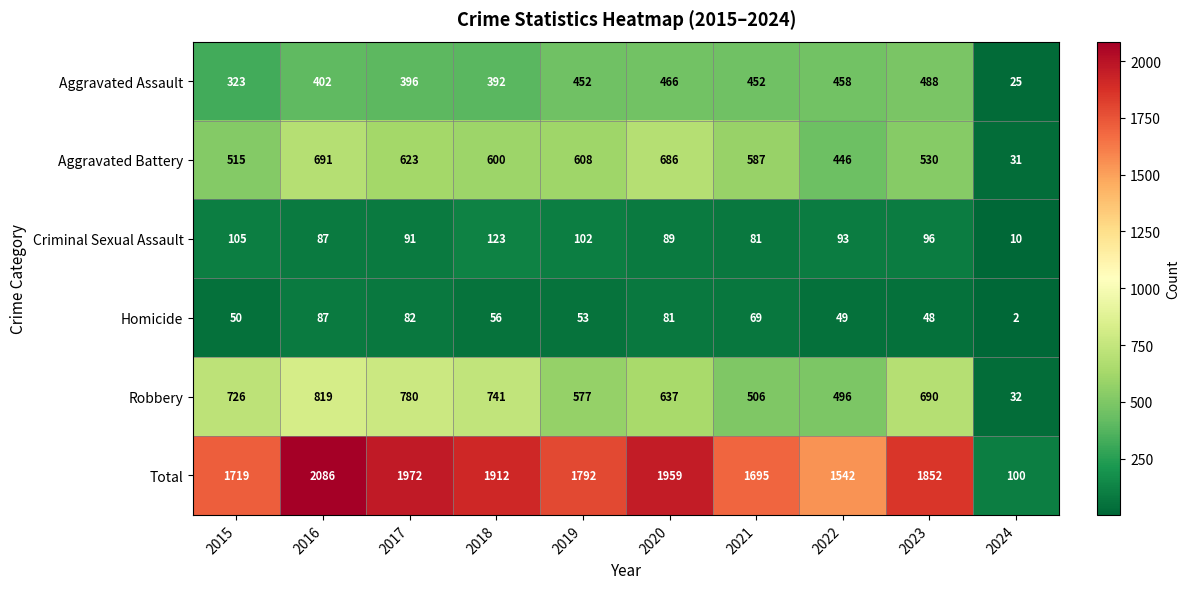

At which category does the chart reach its peak across all series?

2016